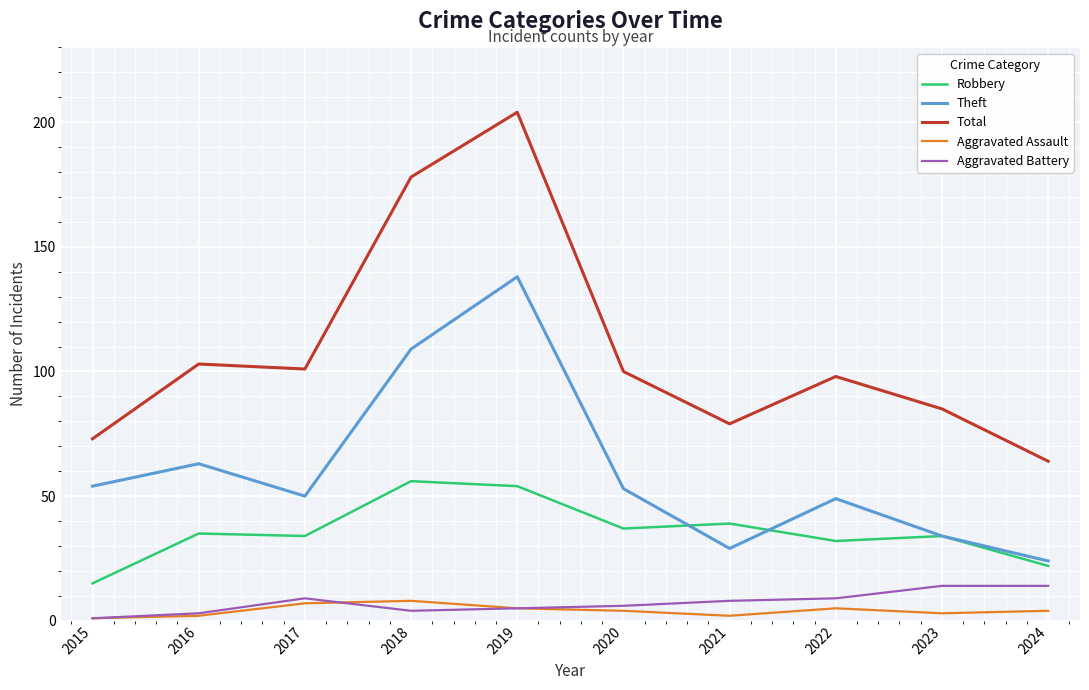

At how many categories does at least one series exceed 138?

2